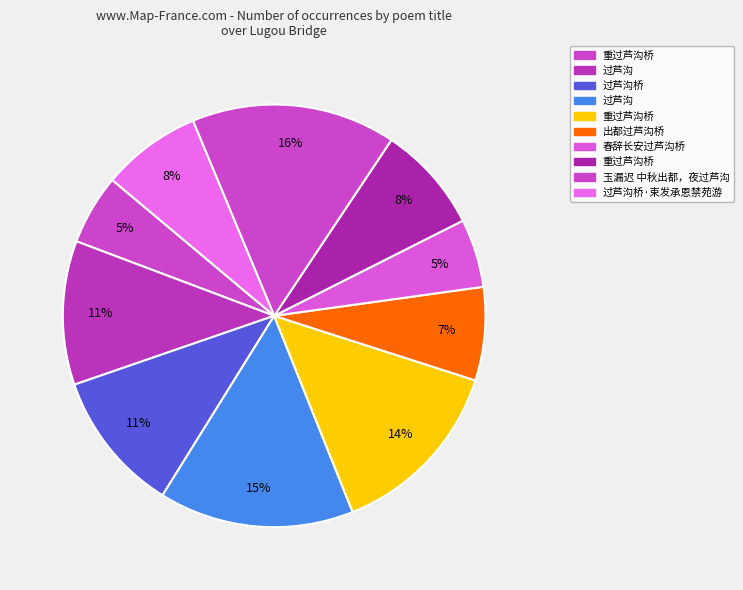

Is there any slice that represents more than half of the pie?

No